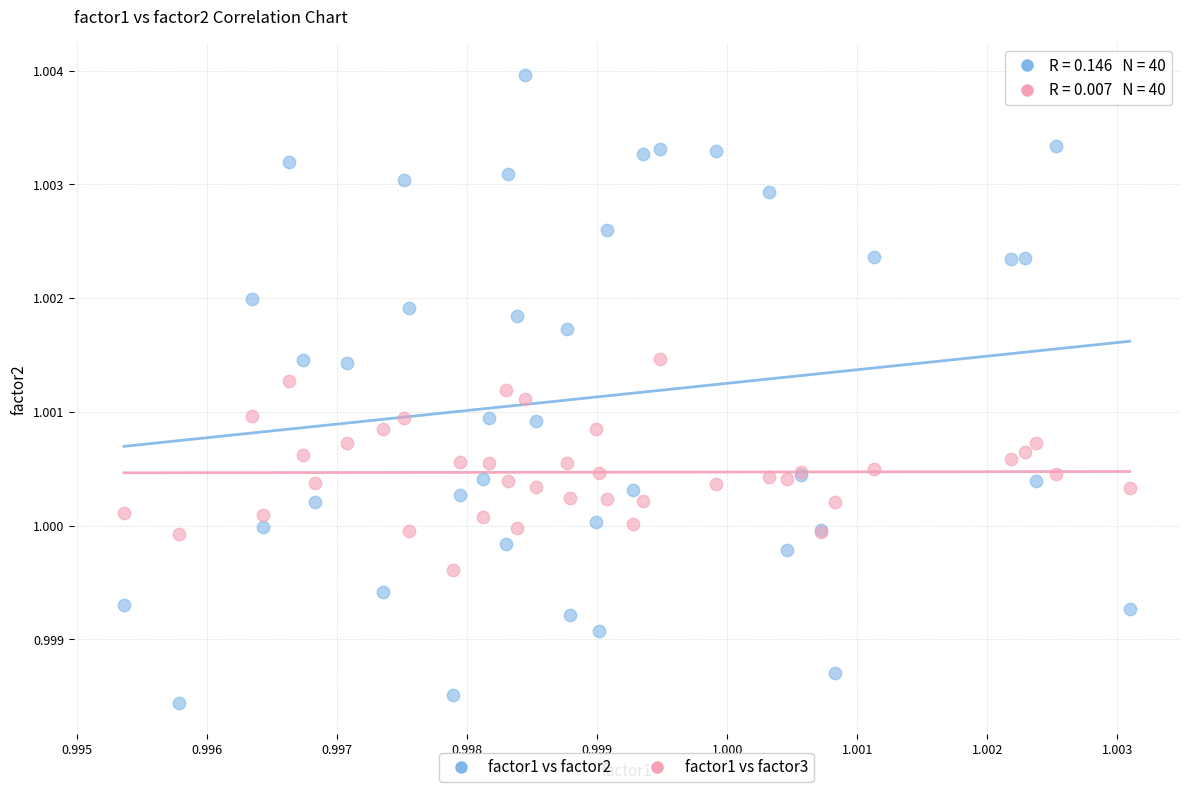

Which series contains the lowest Y value?

factor1 vs factor2